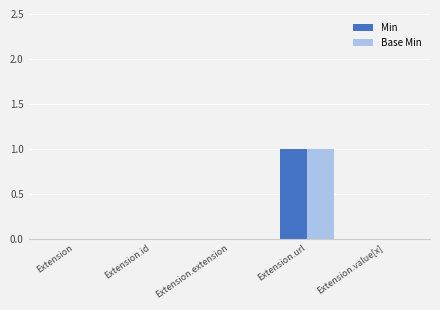

The Min series shows 1 at Extension.value[x]. True or false?

False